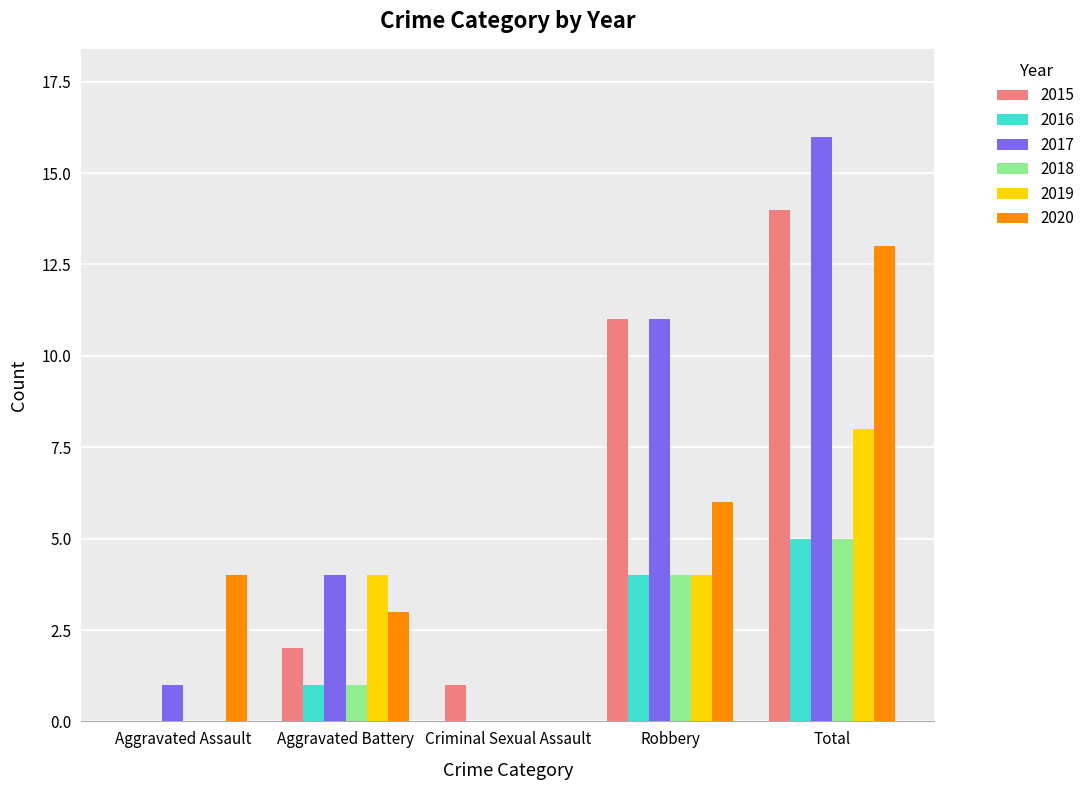

Is the value of 2020 at Aggravated Battery greater than the value of 2017 at Aggravated Battery?

No